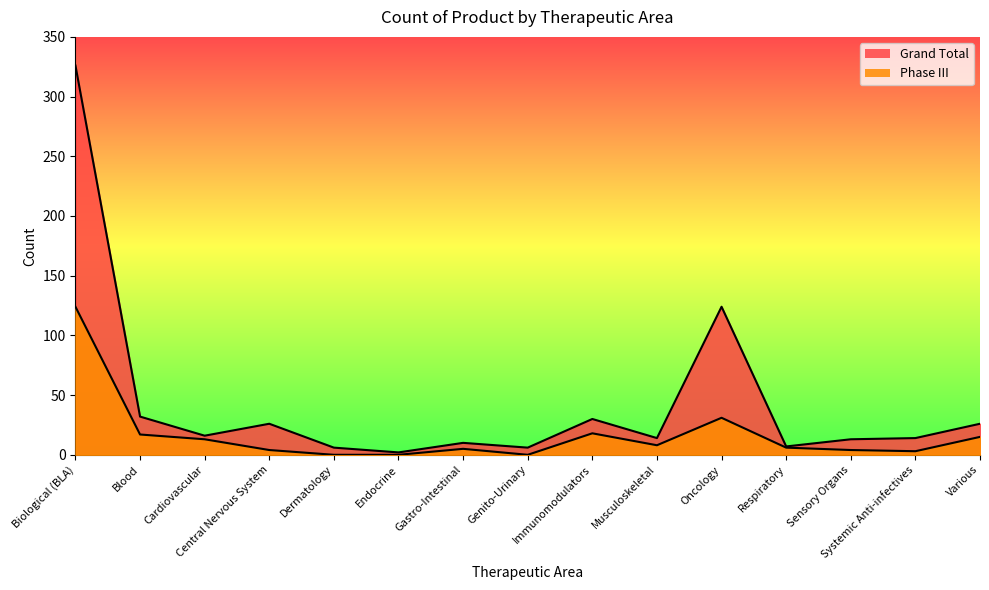

The Phase III series shows 17 at Blood. True or false?

True